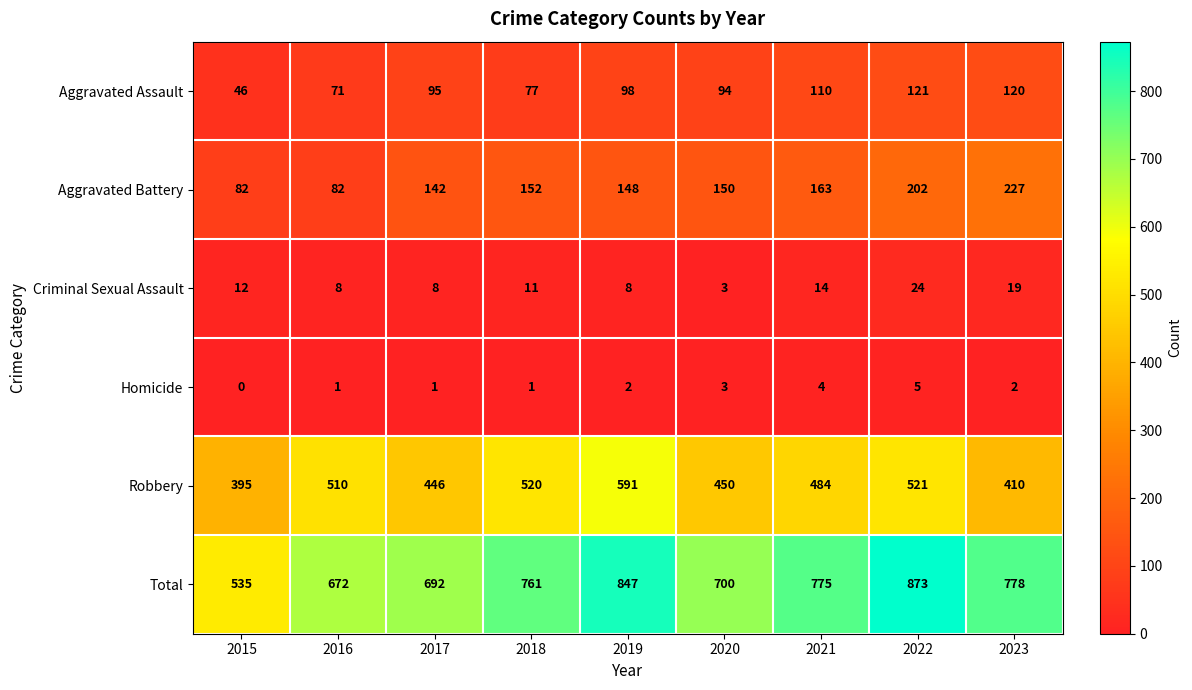

List the labels in order of Total value, largest first.

2022, 2019, 2023, 2021, 2018, 2020, 2017, 2016, 2015